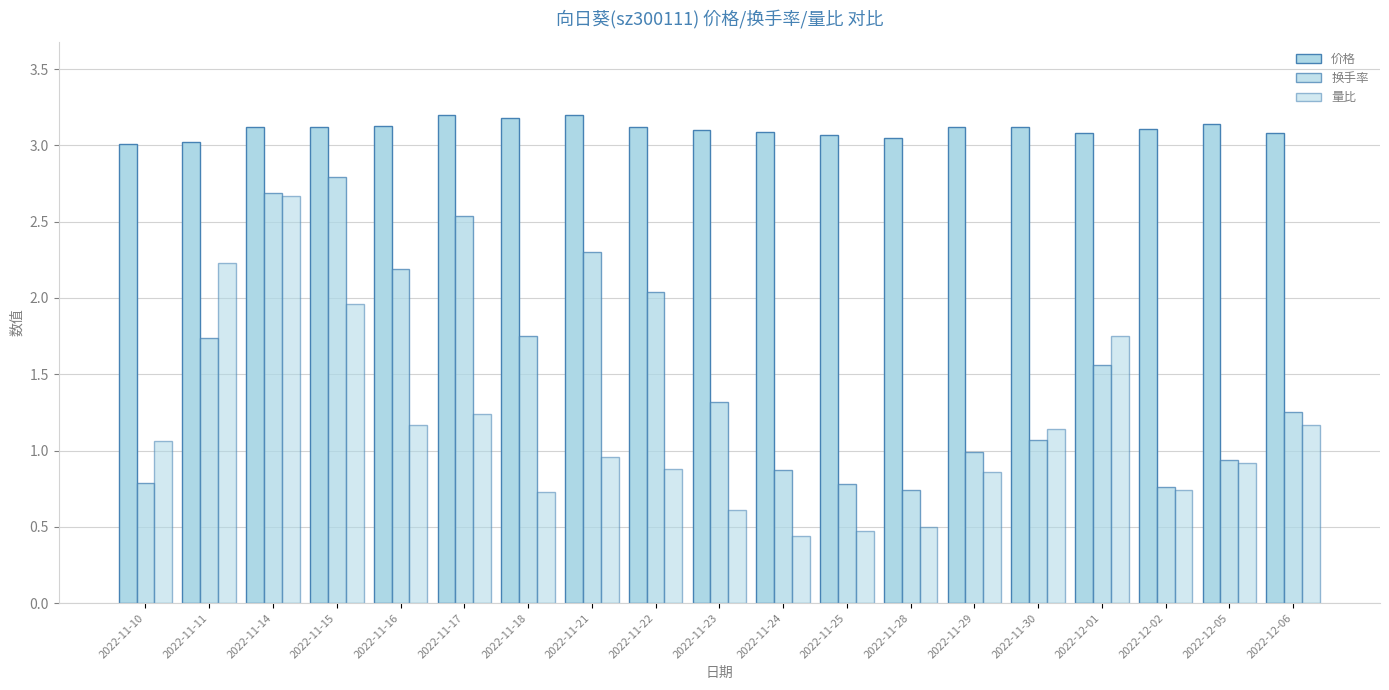

Count the number of data series in this chart.

3